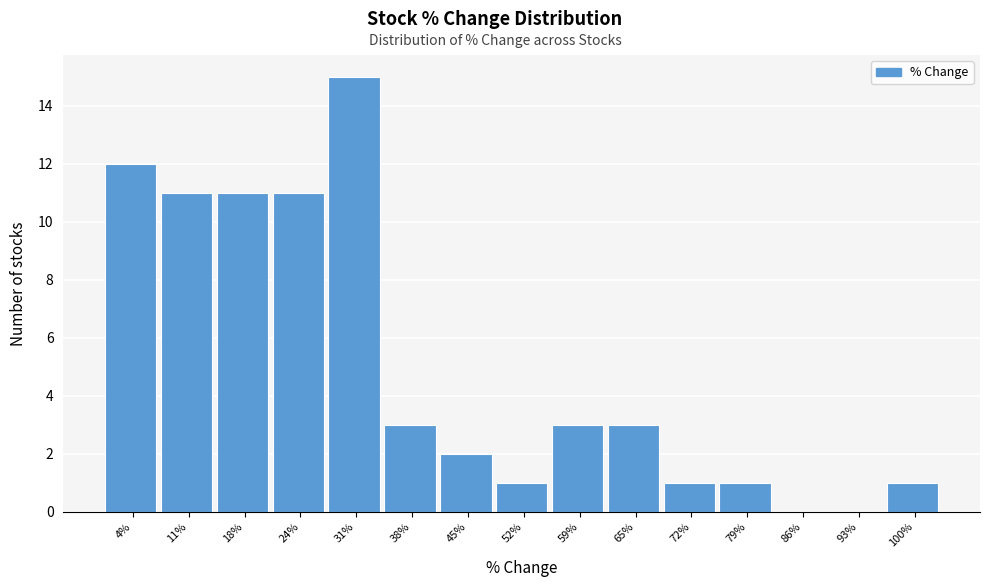

Reading right to left, what are all the values shown in this chart?

100%=1	93%=0	86%=0	79%=1	72%=1	65%=3	59%=3	52%=1	45%=2	38%=3	31%=15	24%=11	18%=11	11%=11	4%=12